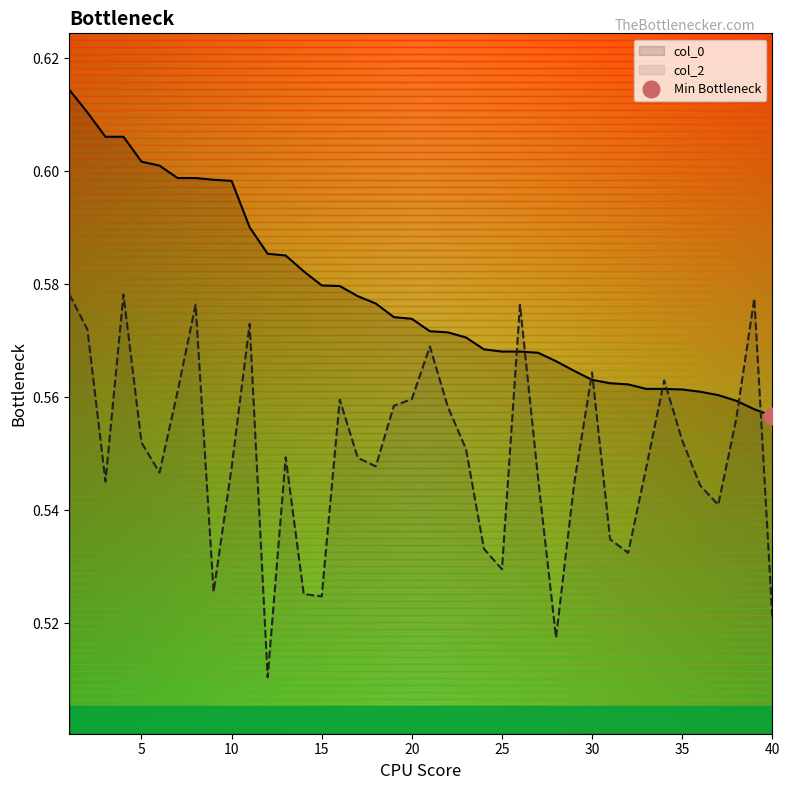

How many times do col_2 and col_0 cross each other?

8